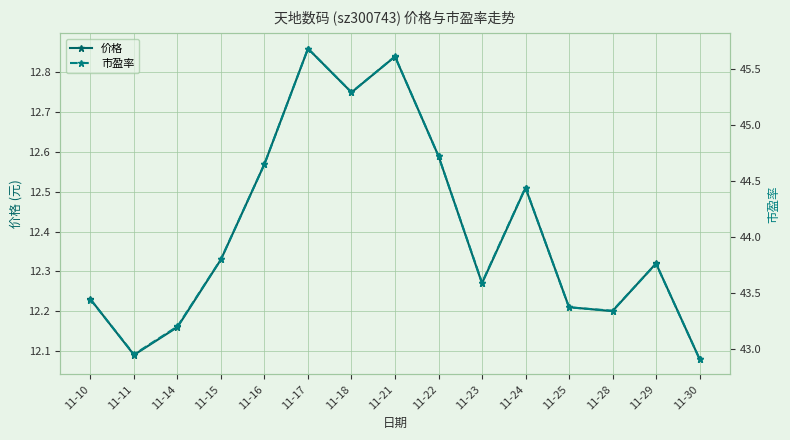

What is the value of the 价格 point at the 3rd from the left?

12.2